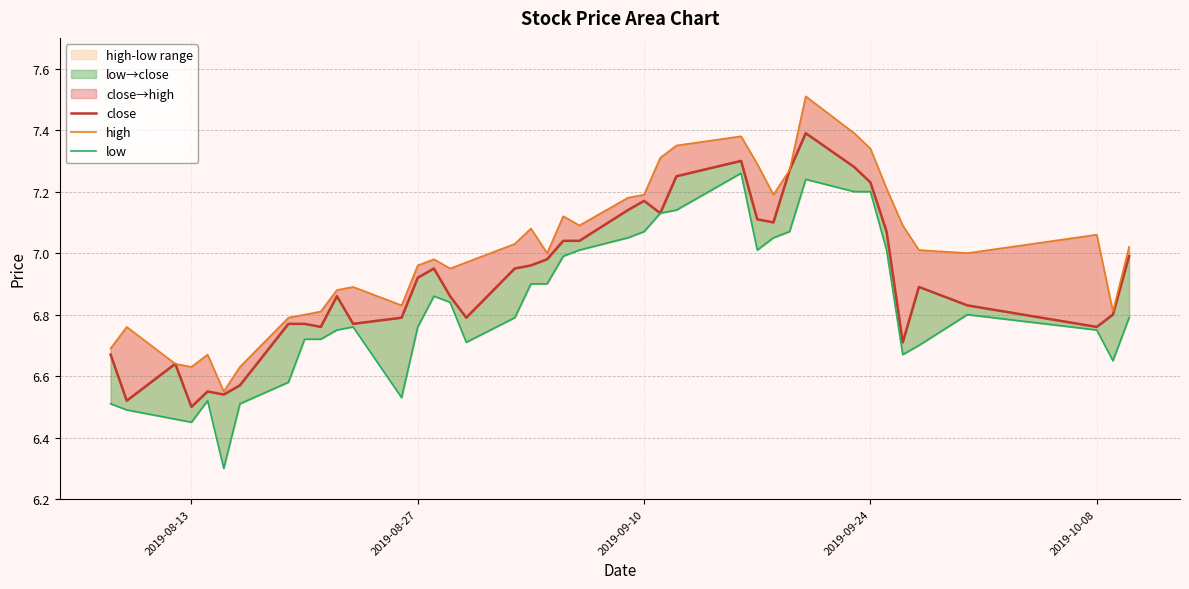

Reading right to left, transcribe all the data shown in this chart.

close: 7.0	6.8	6.8	6.8	6.9	6.7	7.1	7.2	7.3	7.4	7.3	7.1	7.1	7.3	7.2	7.1	7.2	7.1	7.0	7.0	7.0	7.0	7.0	6.8	6.9	7.0	6.9	6.8	6.8	6.9	6.8	6.8	6.8	6.6	6.5	6.5	6.5	6.6	6.5	6.7
high: 7.0	6.8	7.1	7.0	7.0	7.1	7.2	7.3	7.4	7.5	7.3	7.2	7.3	7.4	7.3	7.3	7.2	7.2	7.1	7.1	7.0	7.1	7.0	7.0	7.0	7.0	7.0	6.8	6.9	6.9	6.8	6.8	6.8	6.6	6.5	6.7	6.6	6.6	6.8	6.7
low: 6.8	6.7	6.8	6.8	6.7	6.7	7.0	7.2	7.2	7.2	7.1	7.0	7.0	7.3	7.1	7.1	7.1	7.0	7.0	7.0	6.9	6.9	6.8	6.7	6.8	6.9	6.8	6.5	6.8	6.8	6.7	6.7	6.6	6.5	6.3	6.5	6.5	6.5	6.5	6.5